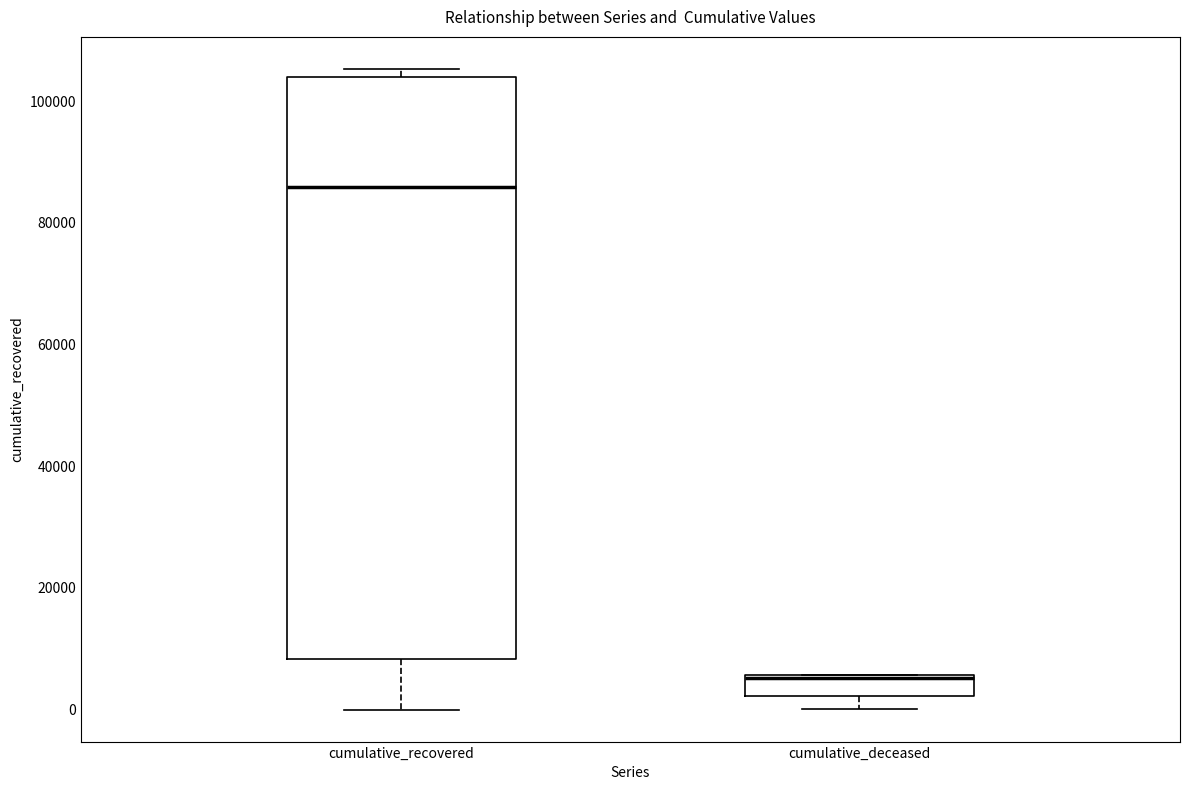

Reading left to right, transcribe this box plot: for each box, give where its median line is, the range the box spans, and where its two whiskers end, as read against the y-axis. The values are not printed on the chart, so give them approximately, as read against the axis.

cumulative_recovered: median 86000, box 8000 to 104000, whiskers 0 to 106000
cumulative_deceased: median 6000, box 2000 to 6000, whiskers 0 to 6000